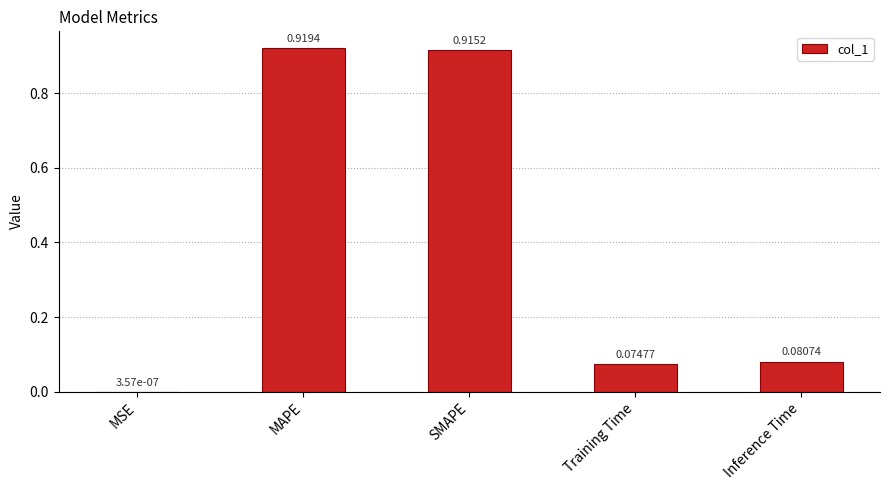

Between MSE and Inference Time, which is larger?

Inference Time